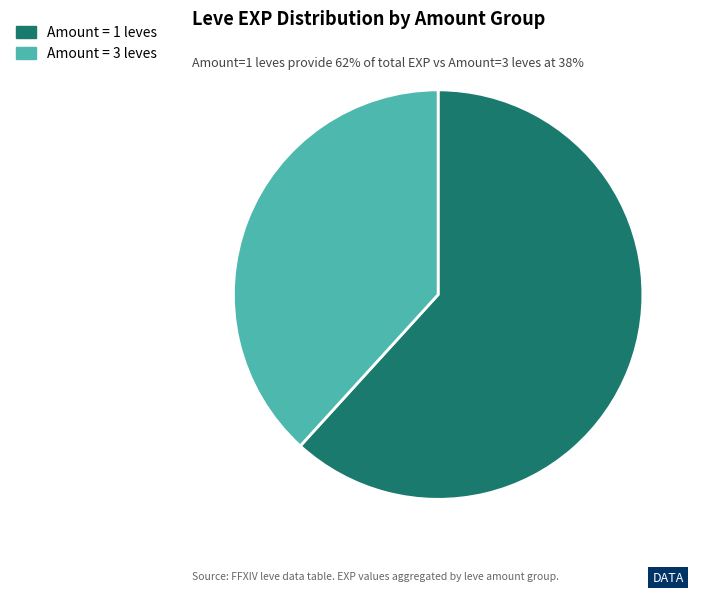

Does any single category account for the majority?

Yes